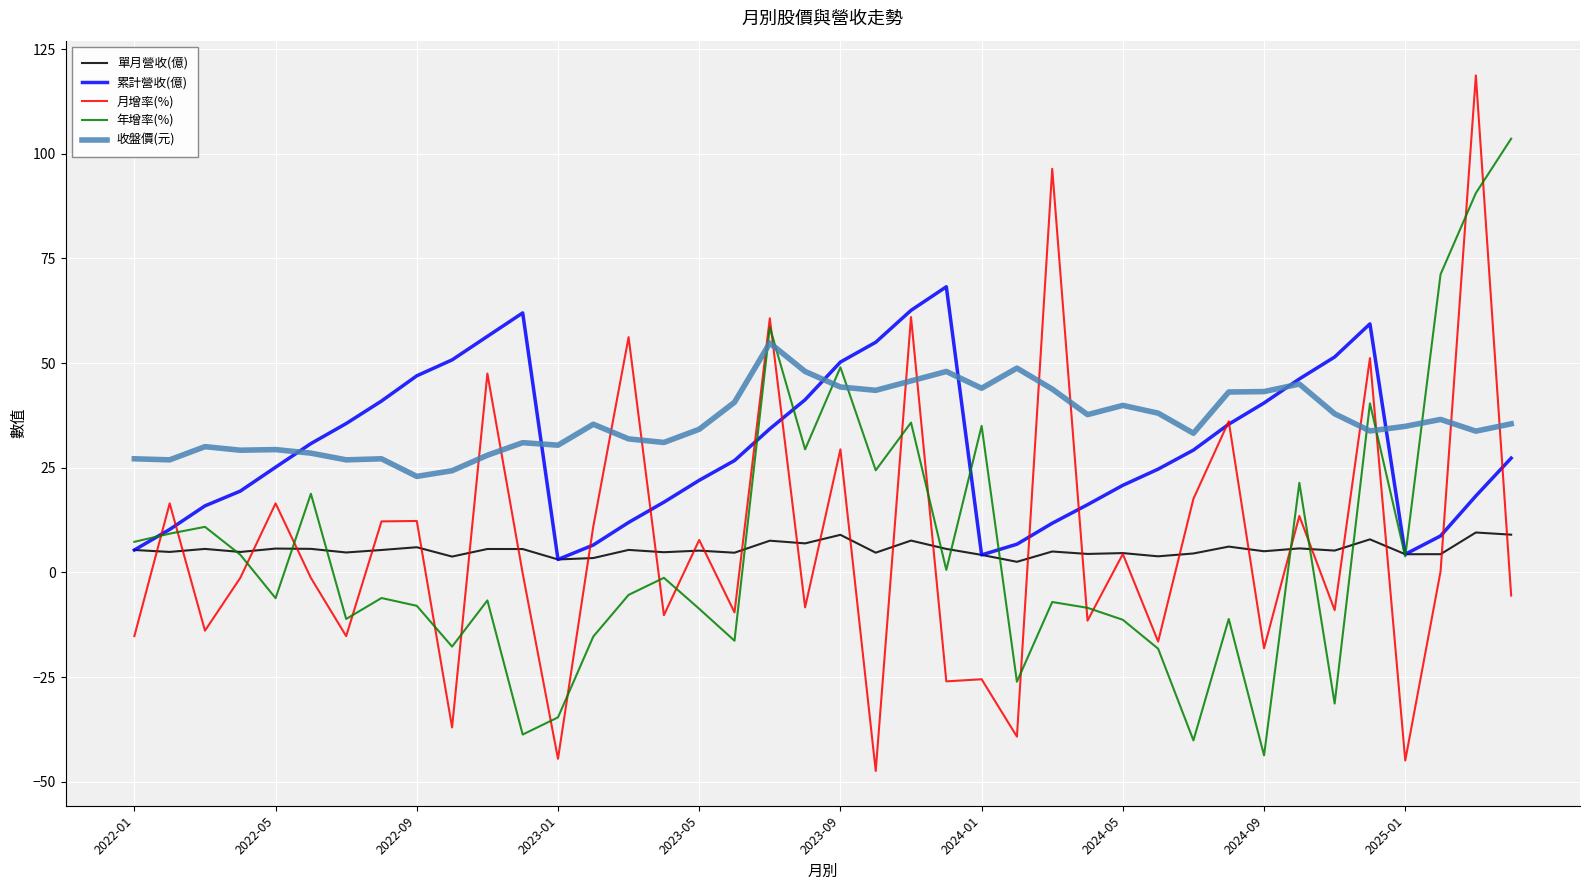

Which series has the largest total across all categories?

收盤價(元)